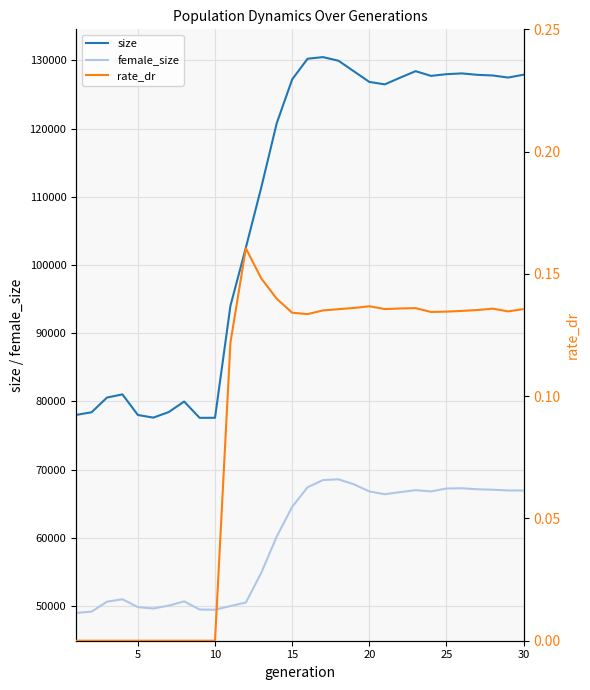

What is the sum of all size values?

3266148